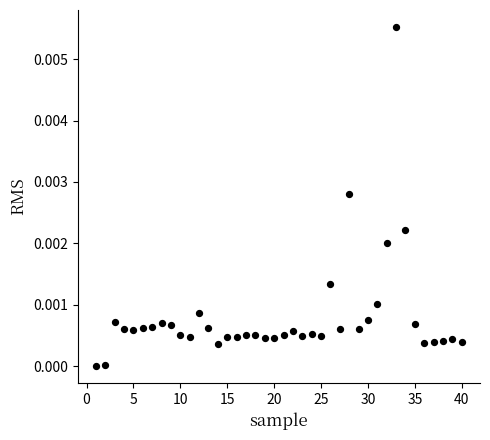

What is the range of X values (max minus min)?

39.0